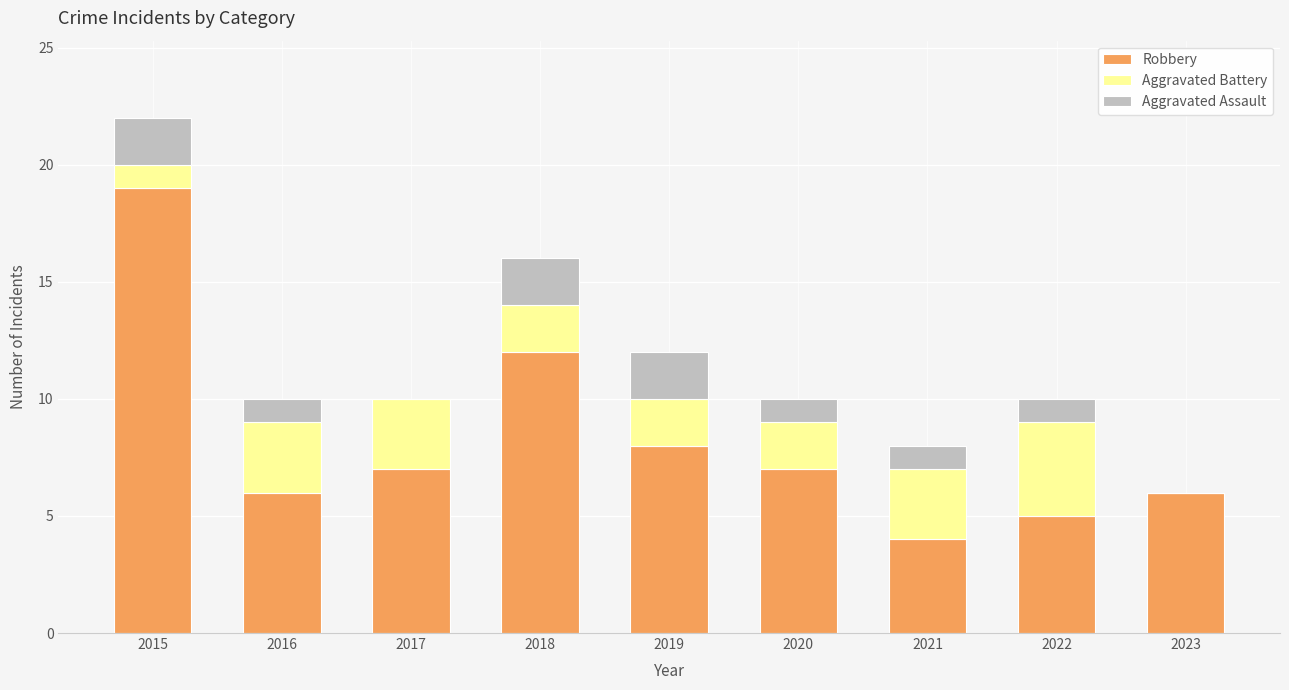

Reading left to right, what are the values for Robbery?

2015=19	2016=6	2017=7	2018=12	2019=8	2020=7	2021=4	2022=5	2023=6